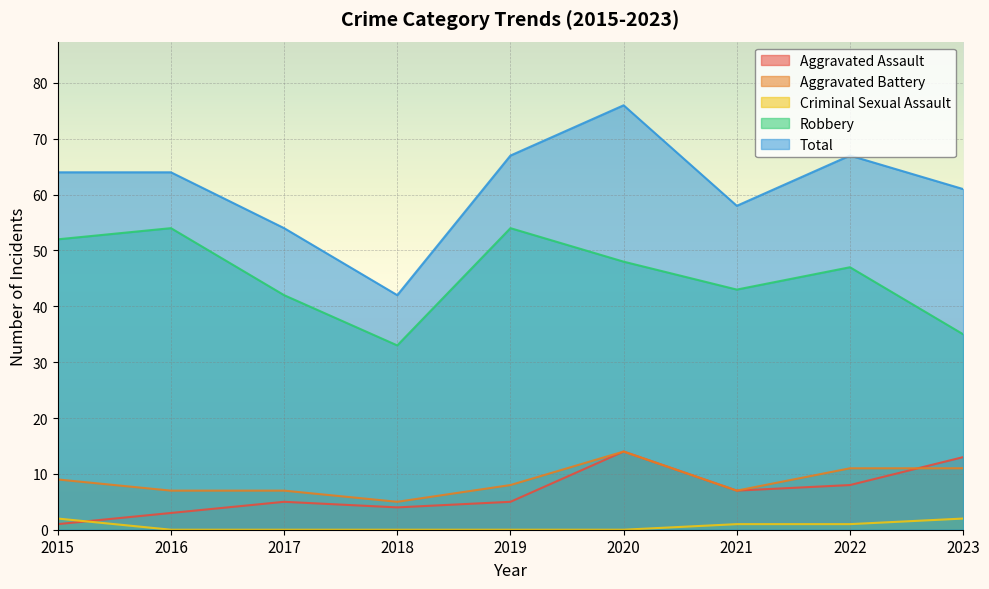

At 2018, list the series in order from largest to smallest.

Total, Robbery, Aggravated Battery, Aggravated Assault, Criminal Sexual Assault